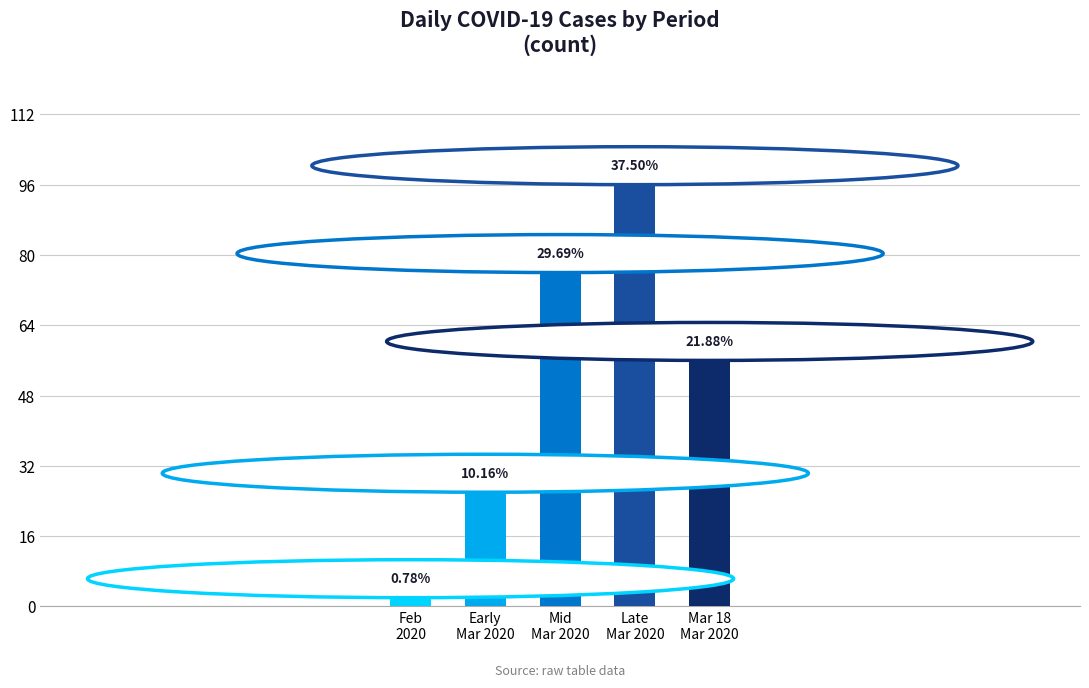

The value at Early
Mar 2020 is 36. True or false?

False